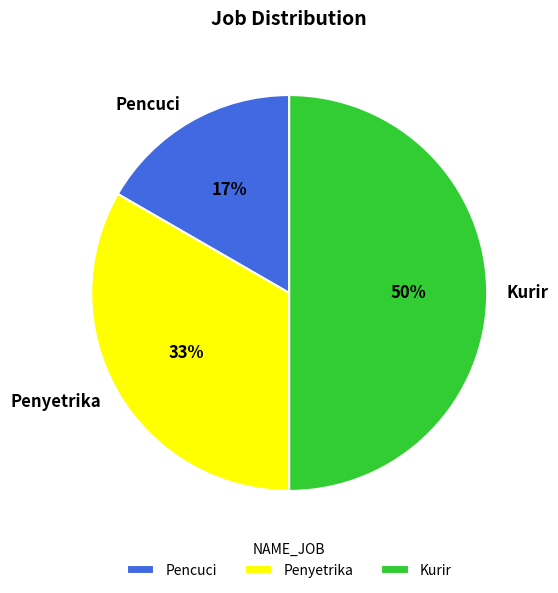

Is Penyetrika the majority of the pie?

No